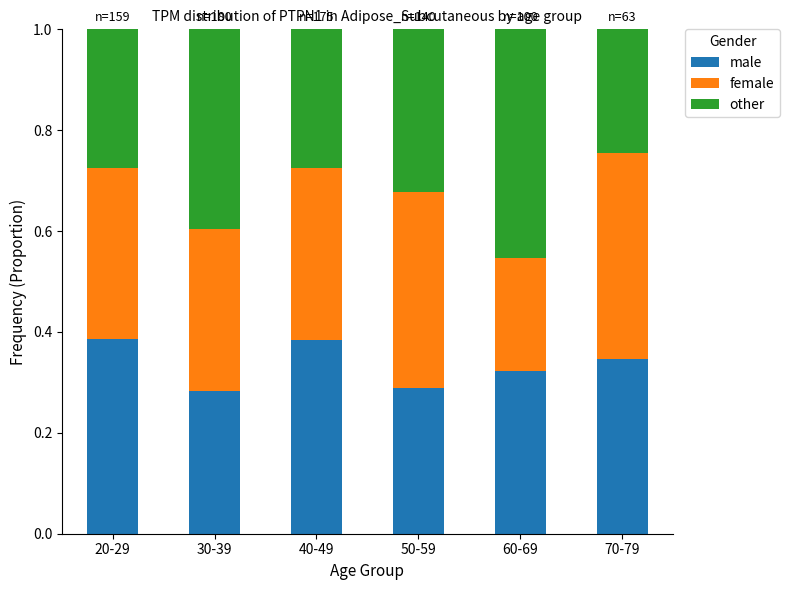

What is the total value across all series at 20-29?

1.0